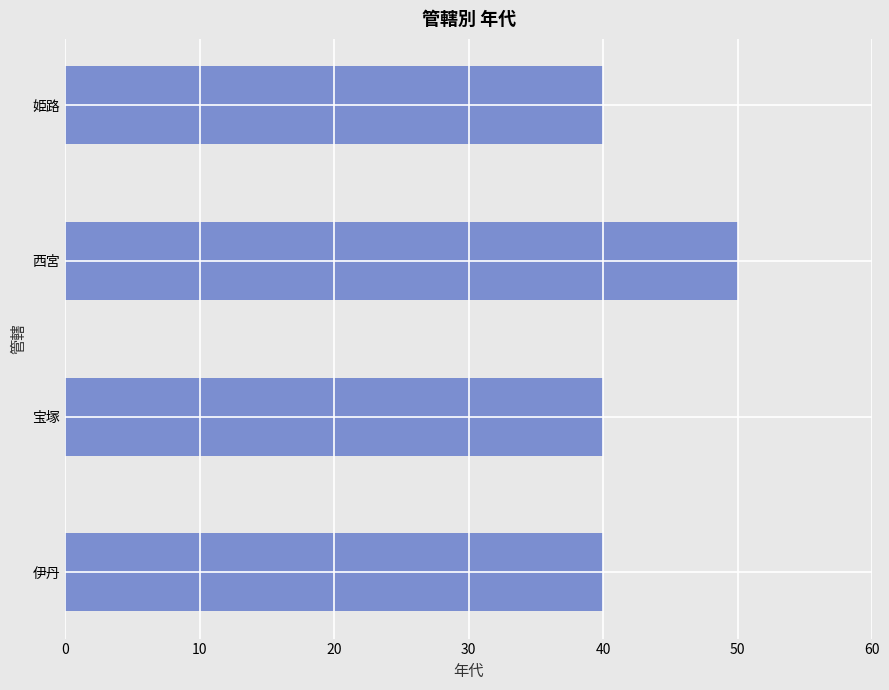

Are the bars grouped side by side (vs. stacked)?

No